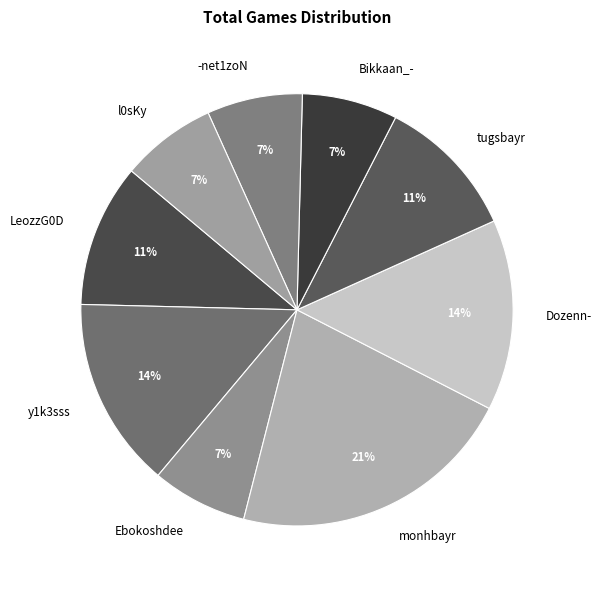

Combined, do -net1zoN and l0sKy account for over 50%?

No